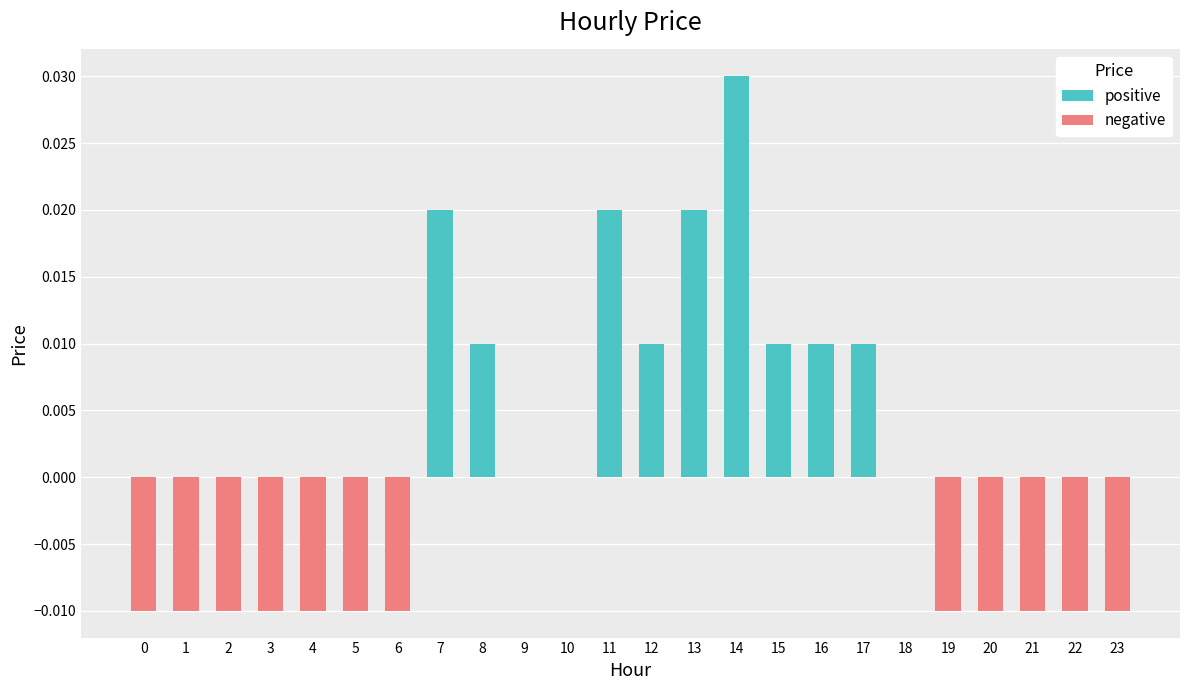

Which series has the largest range (max minus min)?

positive